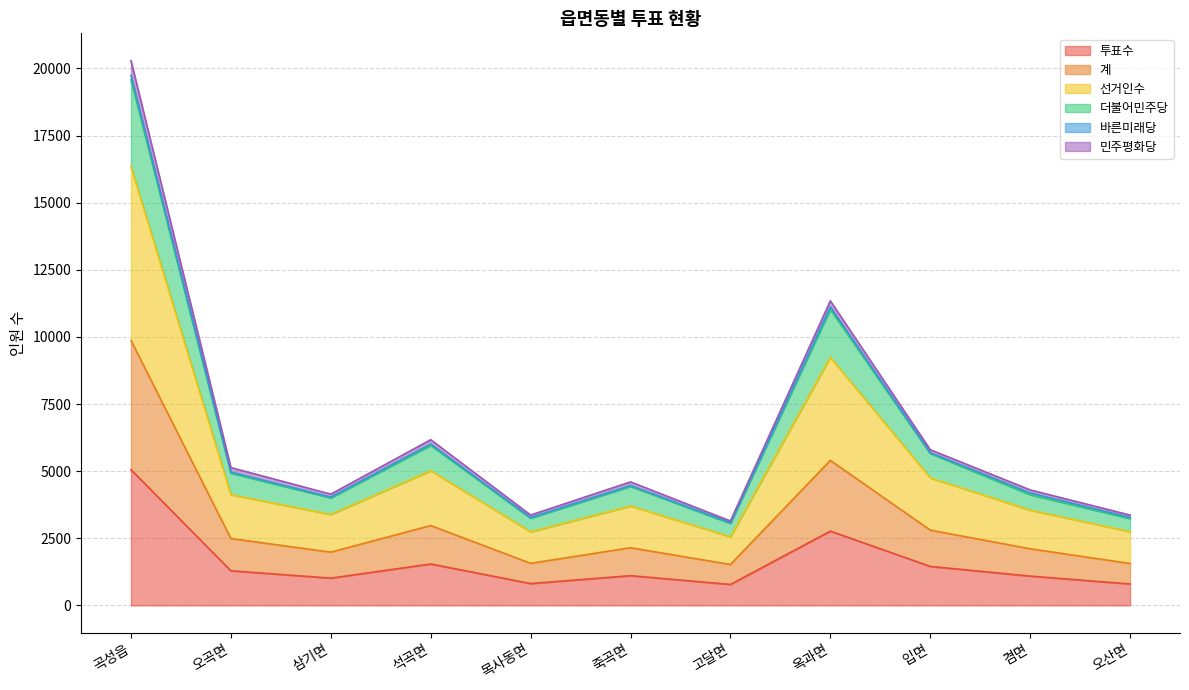

True or false: 투표수 and 더불어민주당 cross at least once.

False